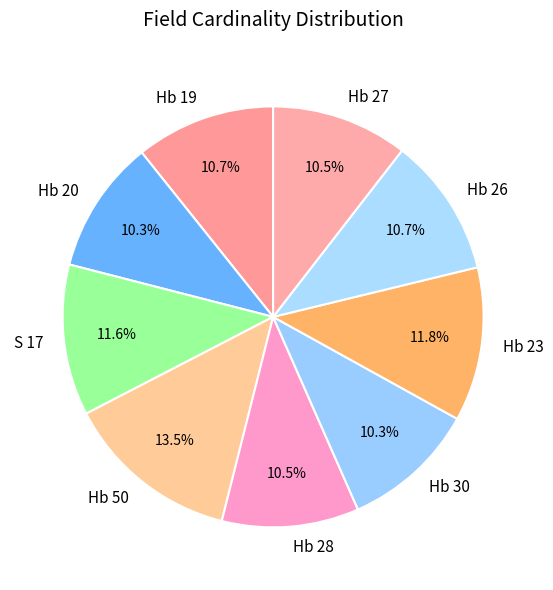

Approximately how many times larger is the value at Hb 26 compared to Hb 50?

0.8